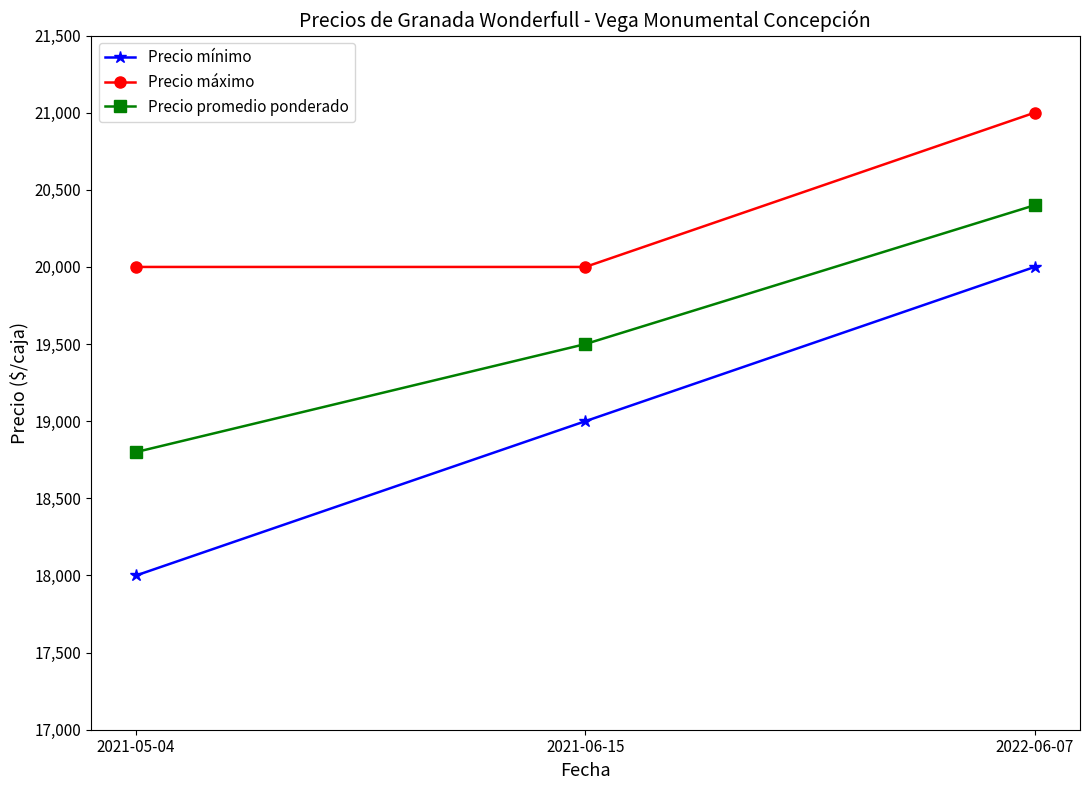

What is the label of the 3rd point from the left?

2022-06-07